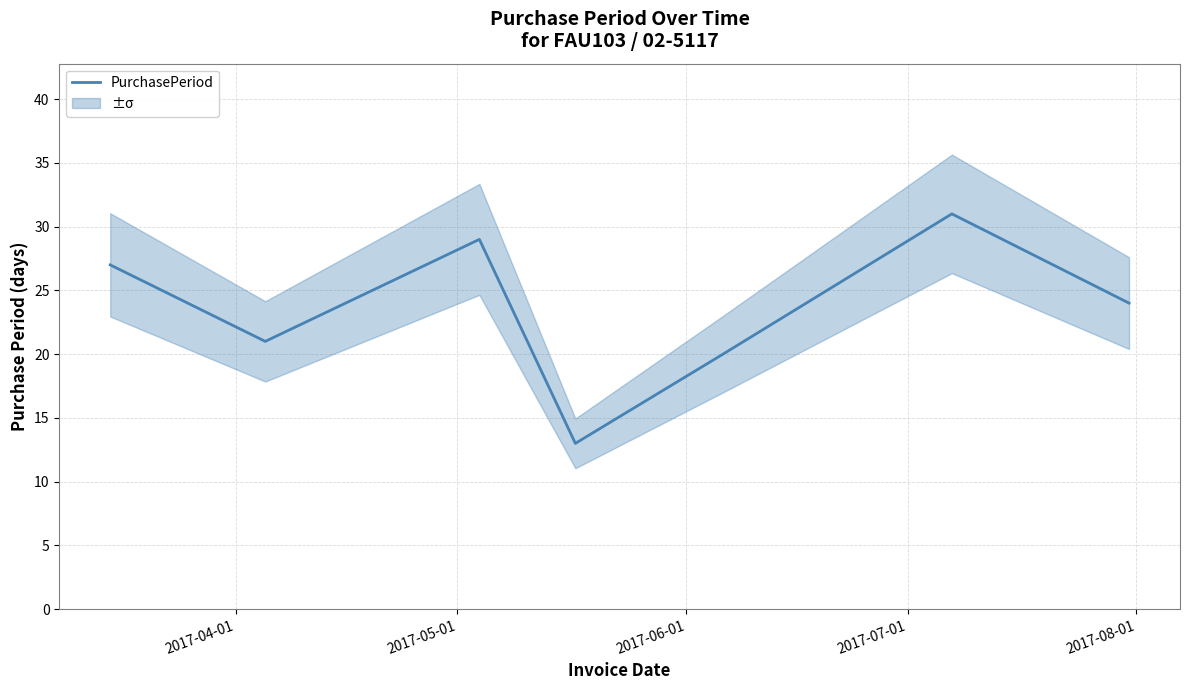

How many interior local peaks (higher than both neighbors) does the data have?

2